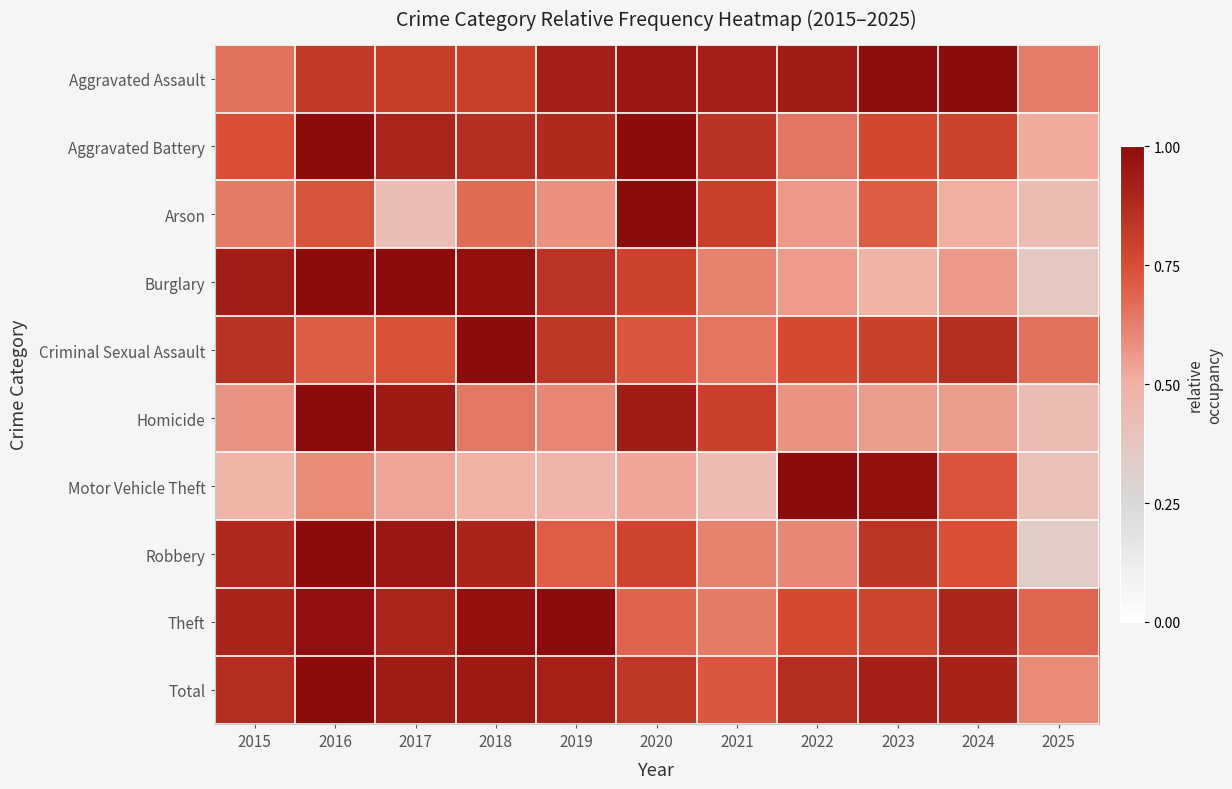

Which series has the largest total across all categories?

Total